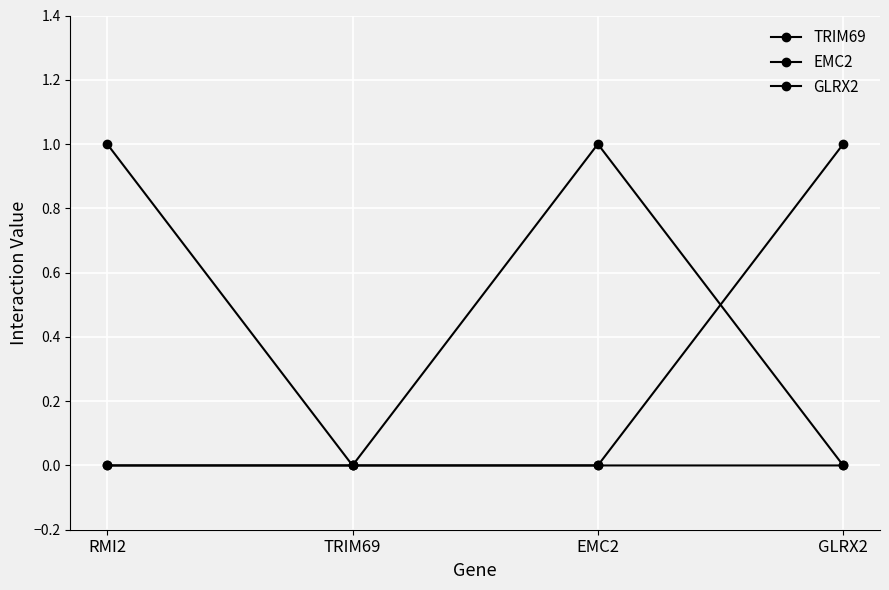

Is this an area chart (filled region under the line)?

No